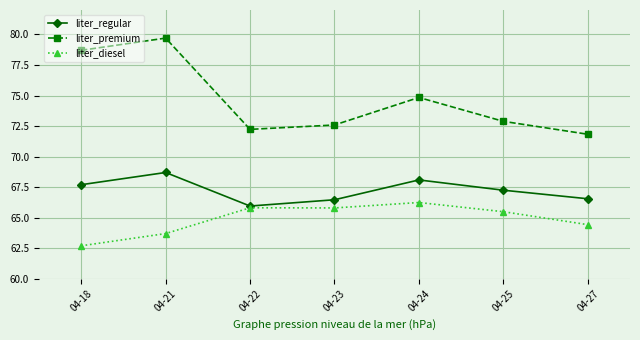

Read the liter_regular value at 04-18.

67.7